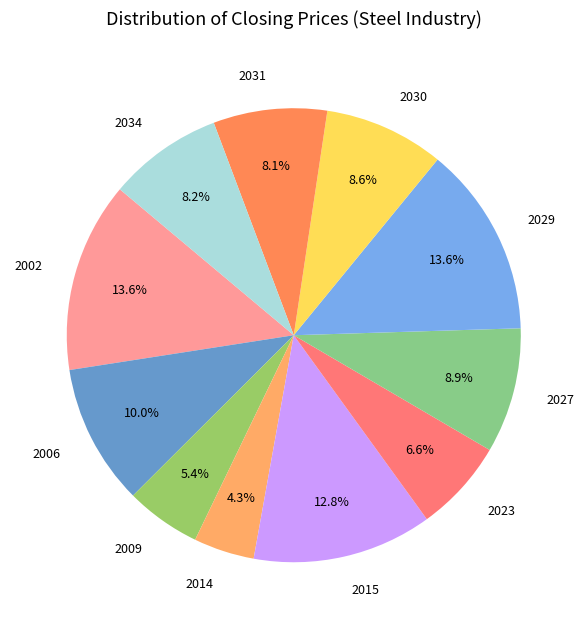

True or false: 2027 accounts for 23% of the total.

False